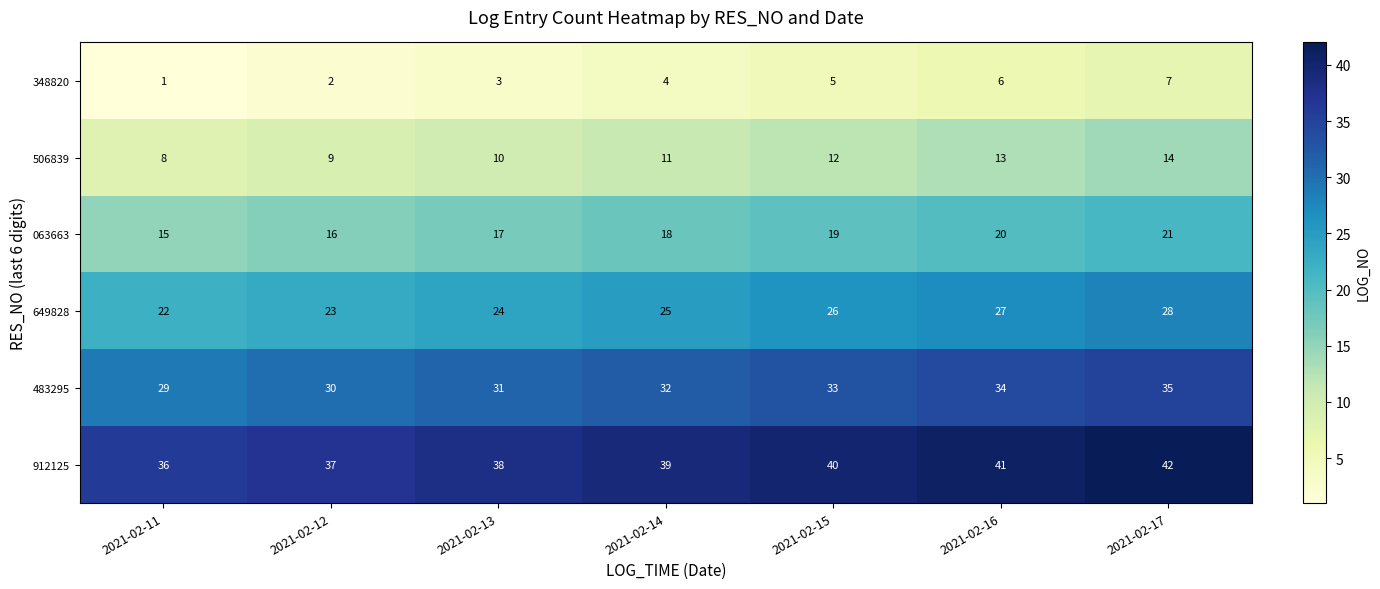

What is the approximate value of 063663 at 2021-02-13?

17